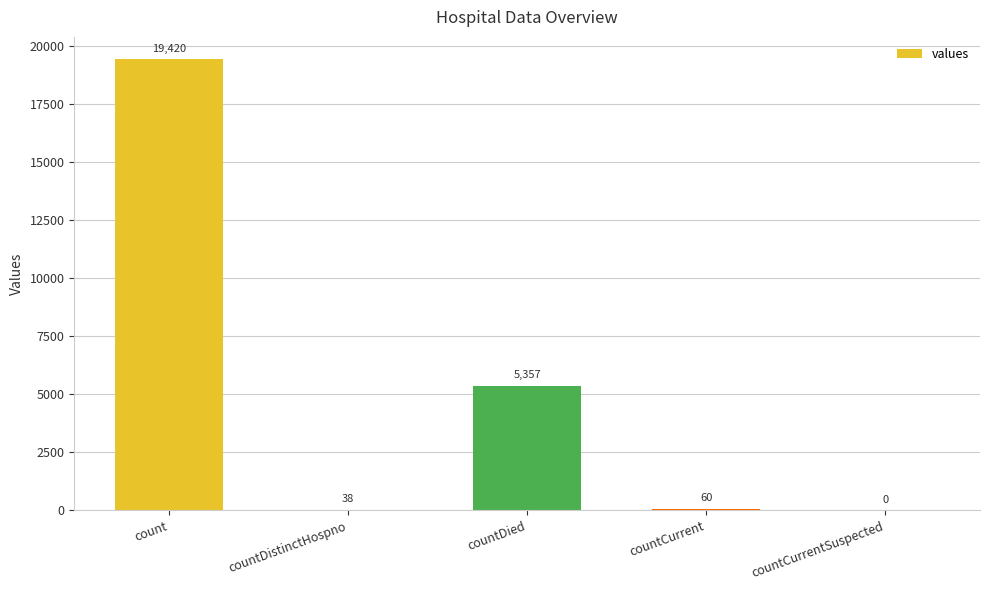

What is the greatest value displayed?

19420